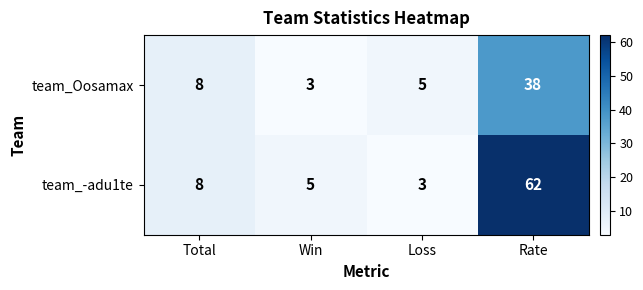

What value does the team_Oosamax series have at Rate, to the nearest 5?

40